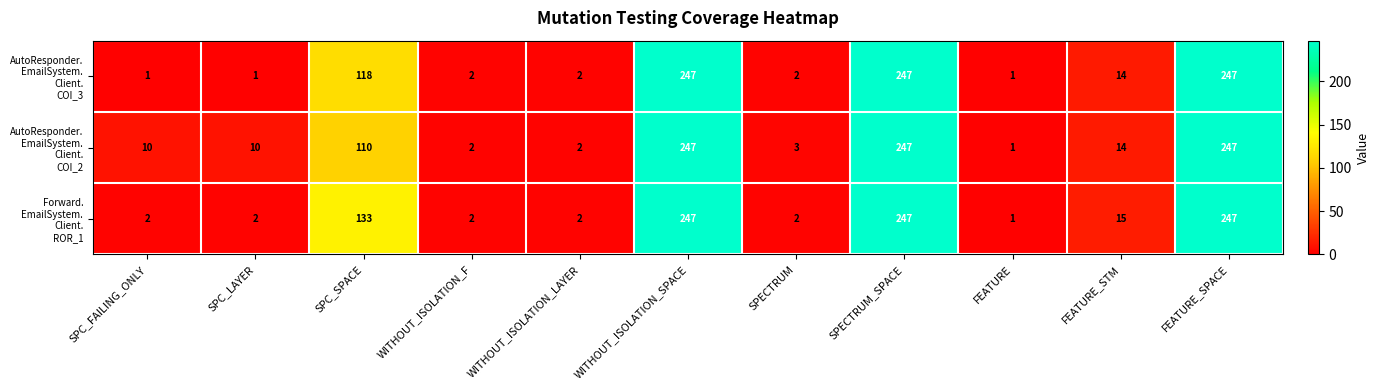

At how many categories does at least one series exceed 122?

4